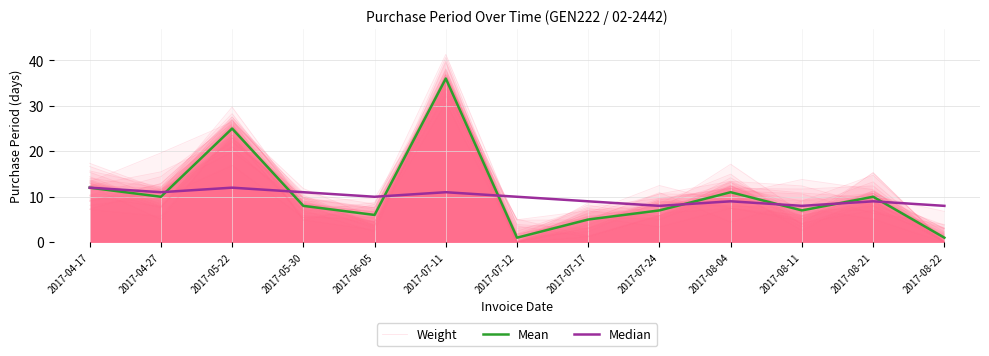

How many Median values are between 9 and 11?

8